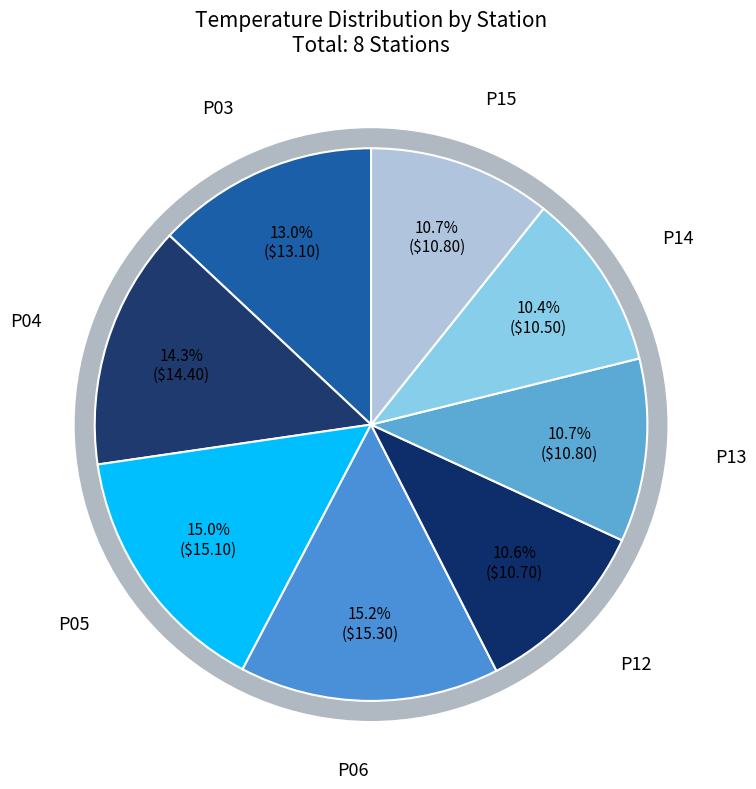

Is it true that P12 is 3% of the pie?

False